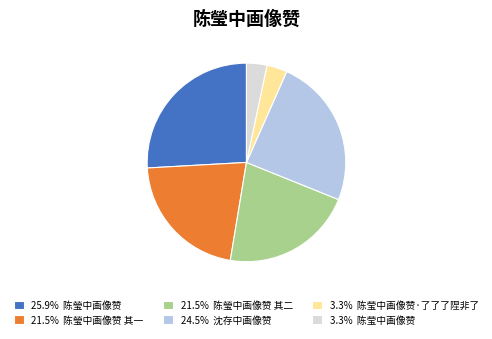

Does 25.9% 陈瑩中画像赞 represent more than half of the total?

No